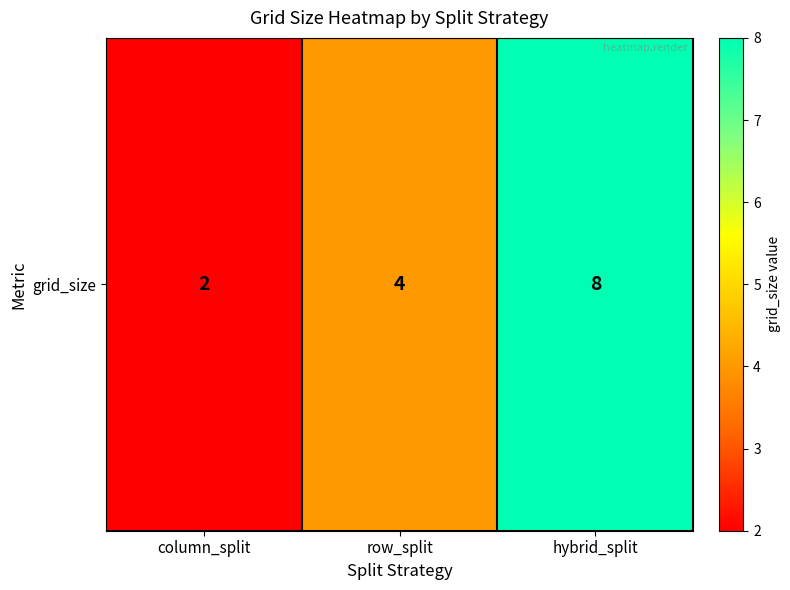

Where does the data first go above 4?

hybrid_split